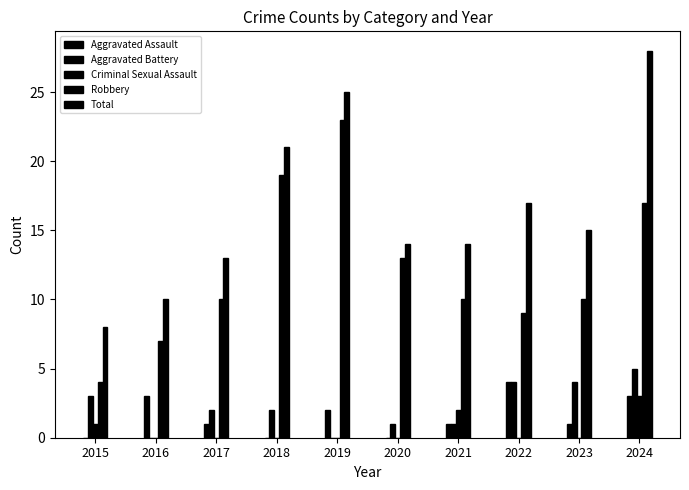

What is the value of the Total bar at the 5th from the left?

25